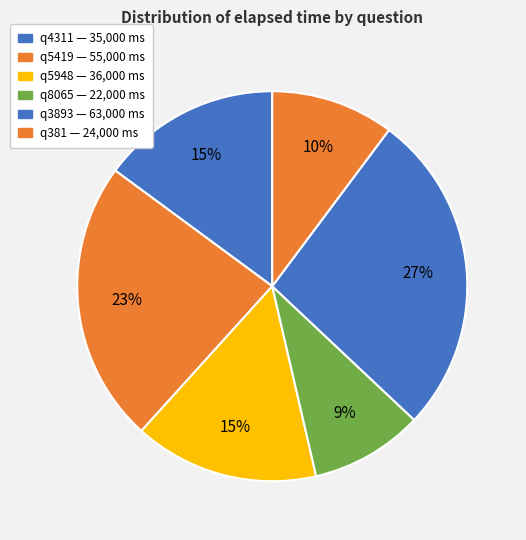

To the nearest percent, what is the difference between the largest and smallest slice percentages?

17%